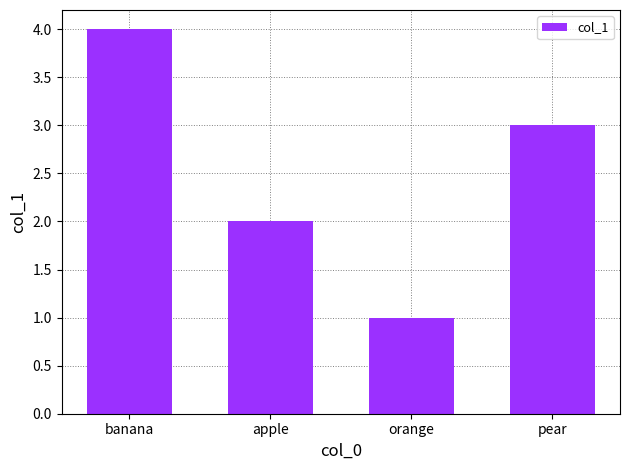

Does the chart contain any negative values?

No